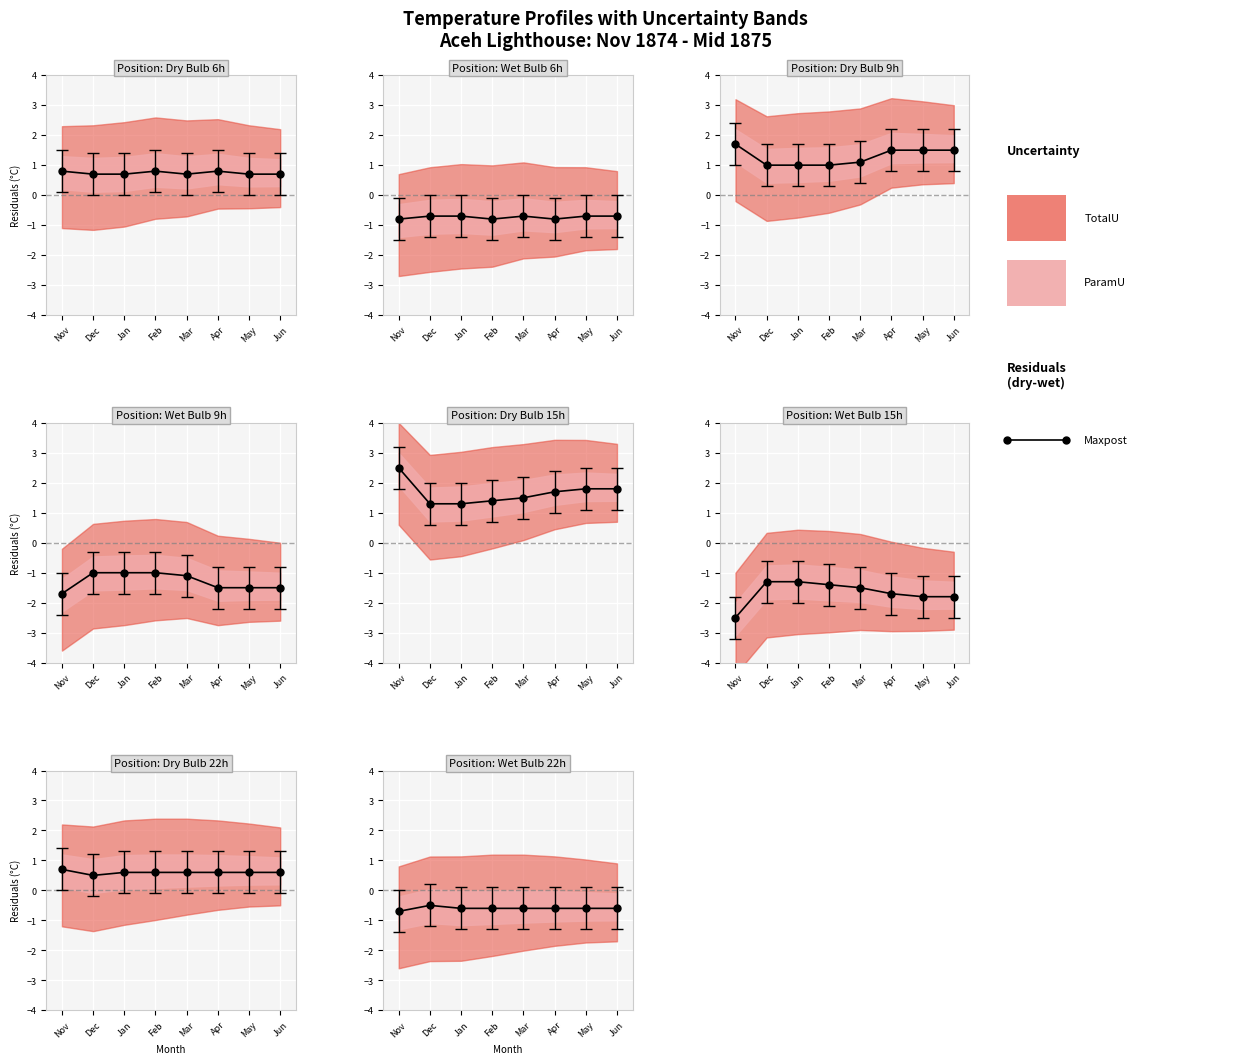

True or false: the data has more than 0 interior local peaks.

True